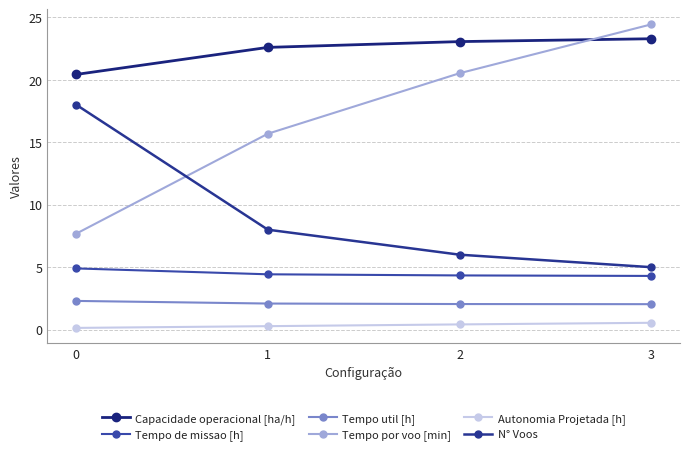

True or false: N° Voos and Capacidade operacional [ha/h] intersect in this chart.

False